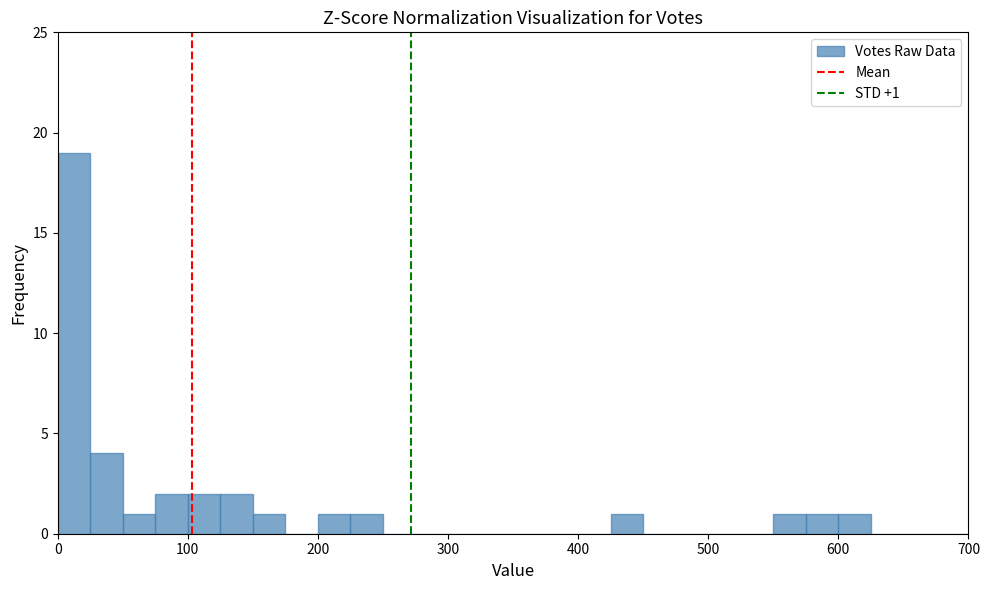

Around what value on the x-axis is the tallest bar? Give the approximate position of its centre, as read against the axis.

10